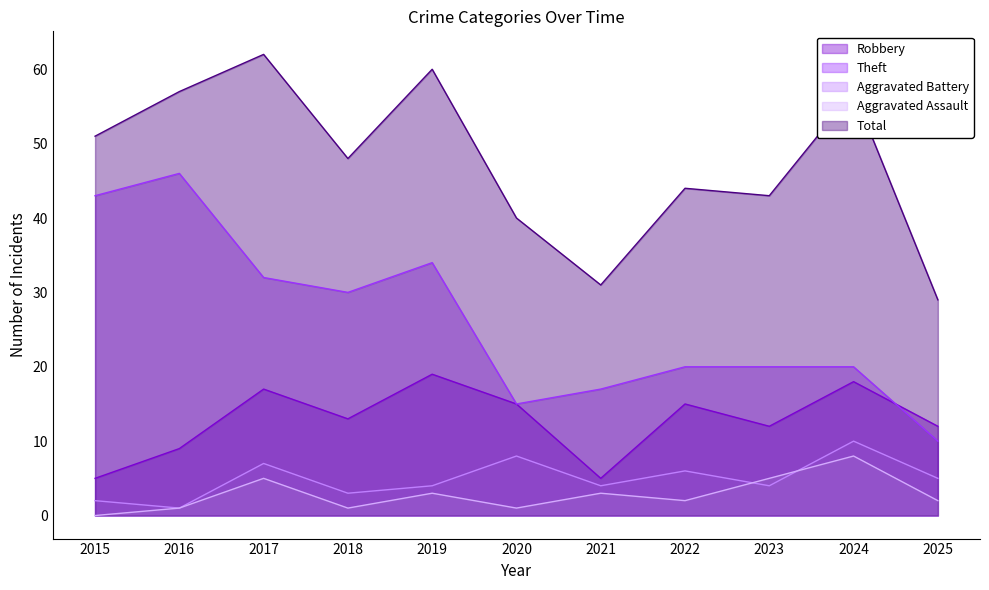

Reading left to right, extract all data points from this chart.

Robbery: 5	9	17	13	19	15	5	15	12	18	12
Theft: 43	46	32	30	34	15	17	20	20	20	10
Aggravated Battery: 2	1	7	3	4	8	4	6	4	10	5
Aggravated Assault: 0	1	5	1	3	1	3	2	5	8	2
Total: 51	57	62	48	60	40	31	44	43	57	29